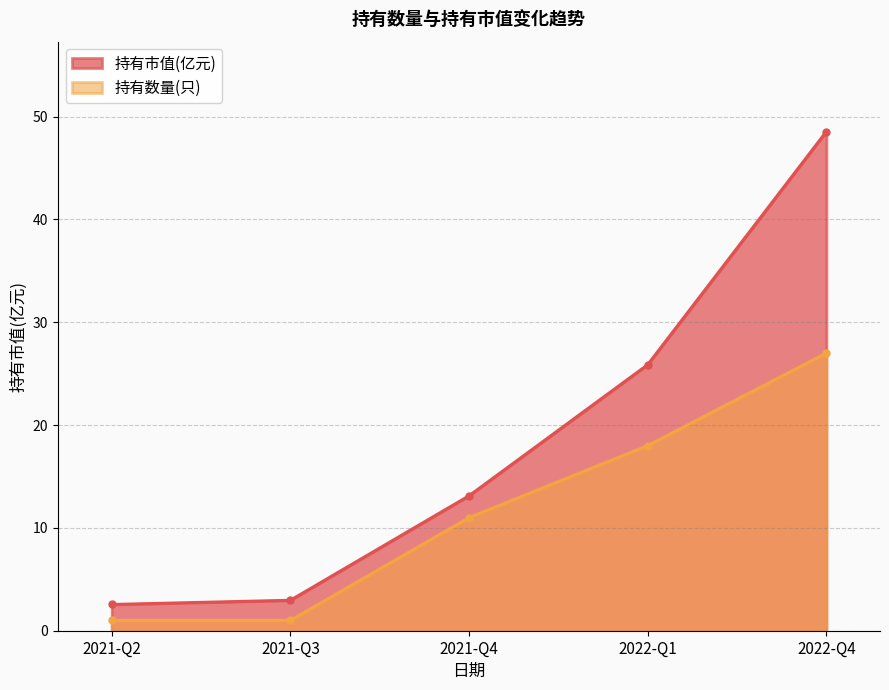

Reading left to right, list all the values displayed in this chart.

持有市值(亿元): 2.5	3.0	13.1	25.9	48.5
持有数量(只): 1.0	1.0	11.0	18.0	27.0